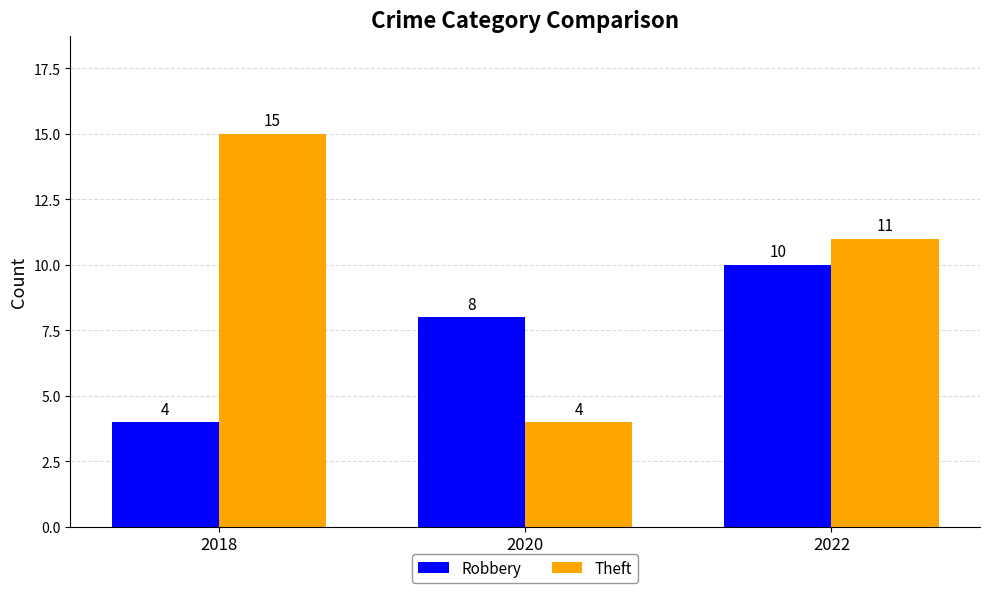

Which series has the largest total across all categories?

Theft